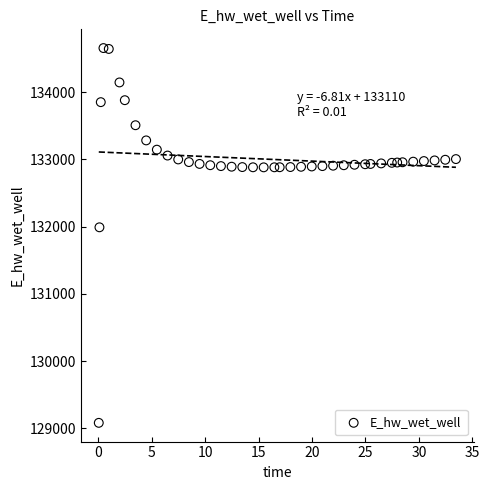

What is the range of X values (max minus min)?

33.4